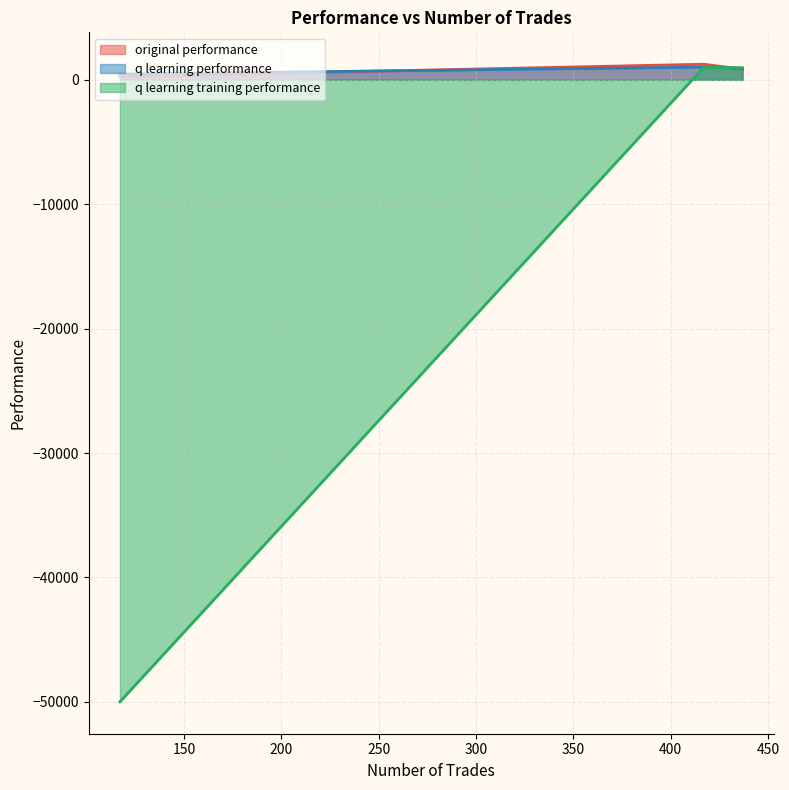

What is the average value of the q learning performance series?

803.3